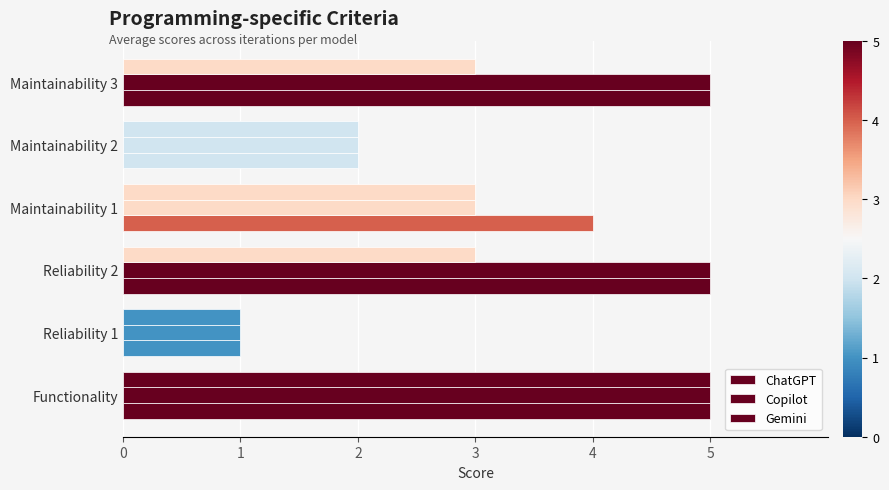

Reading left to right, transcribe all the data shown in this chart.

ChatGPT: 5	1	5	4	2	5
Copilot: 5	1	5	3	2	5
Gemini: 5	1	3	3	2	3